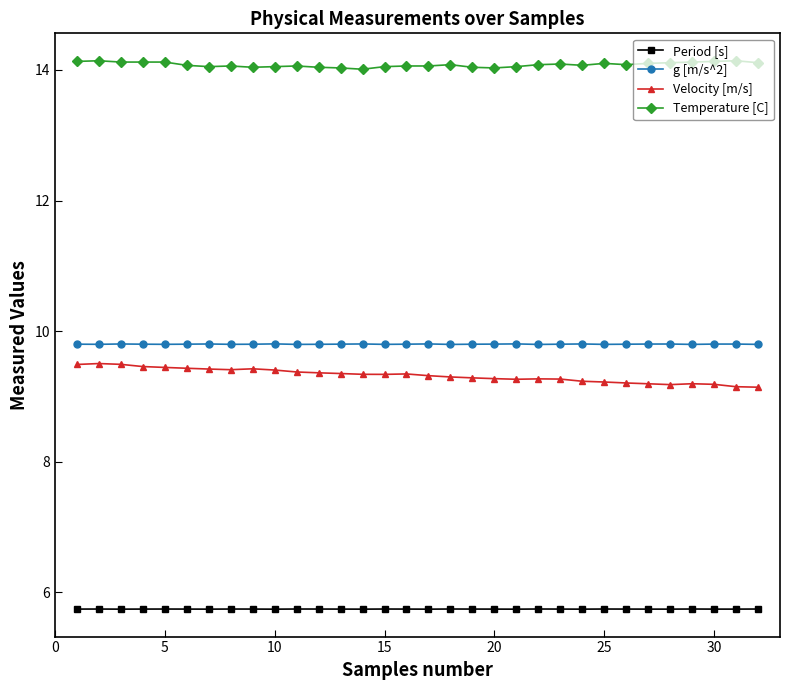

What is the highest value of the Temperature [C] series?

14.1